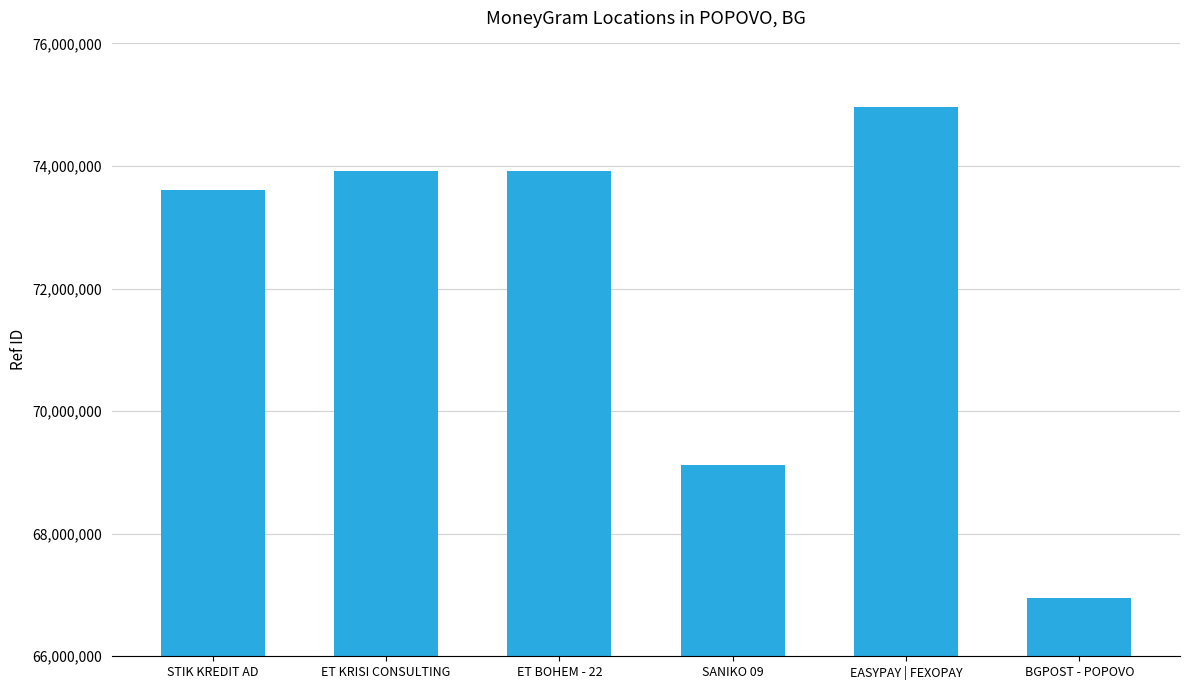

What is the approximate value at STIK KREDIT AD?

73614481